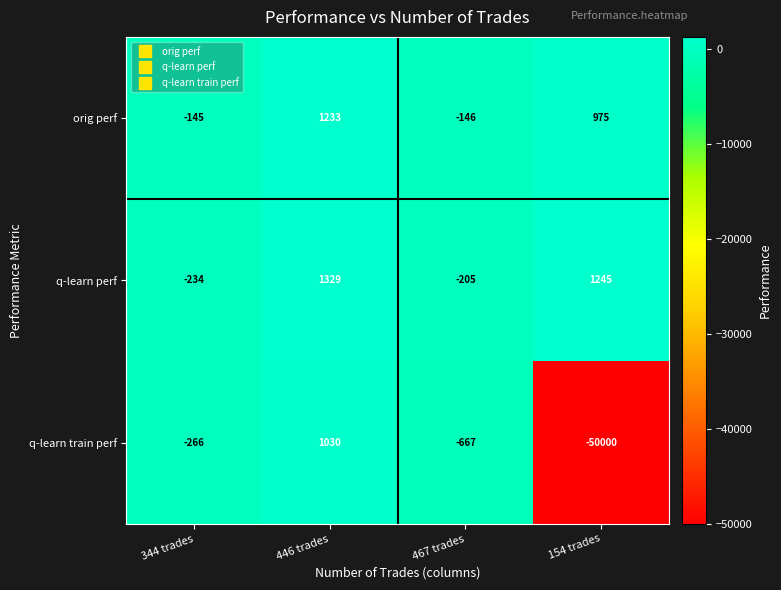

What is the sum of all q-learn perf values?

2135